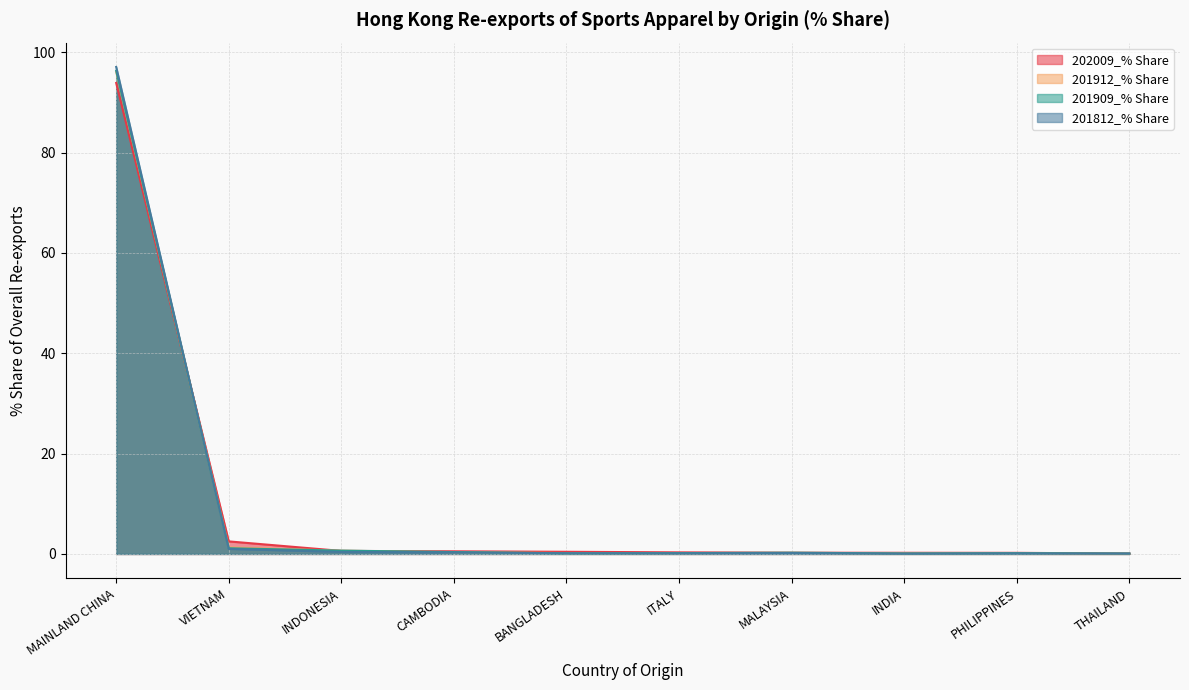

What is the sum of all 202009_% Share values?

99.0